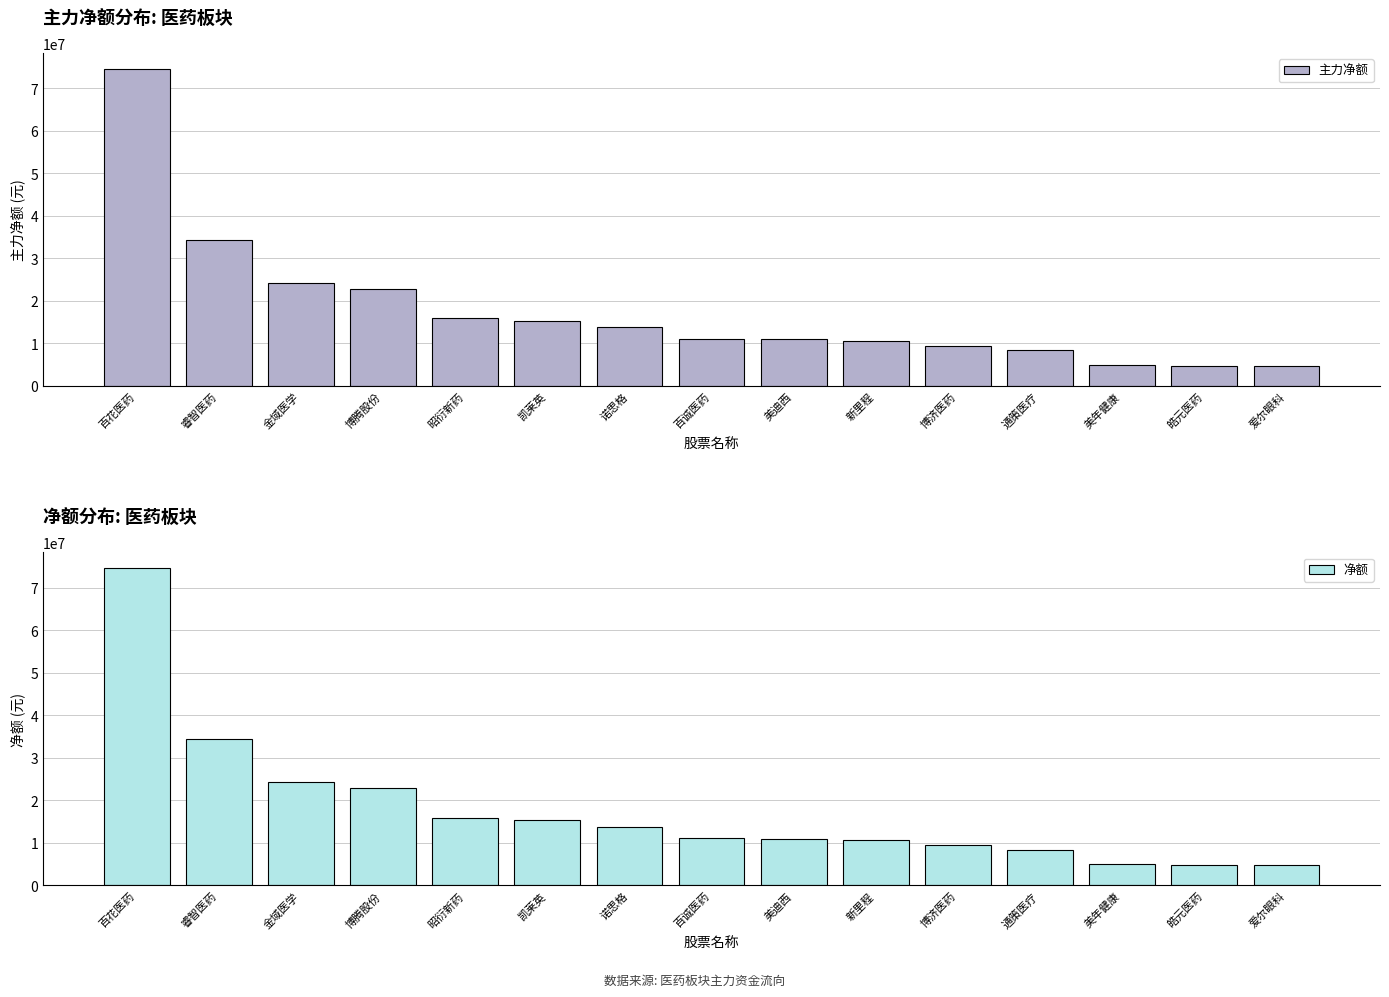

How many bars are there in total?

30